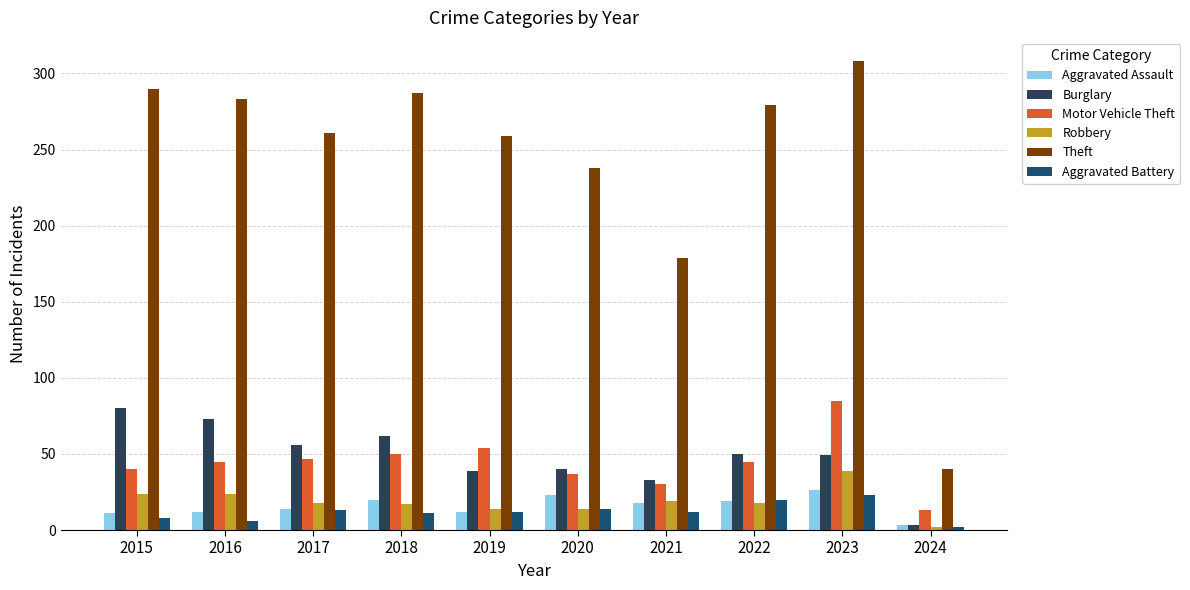

What is the greatest value displayed?

308